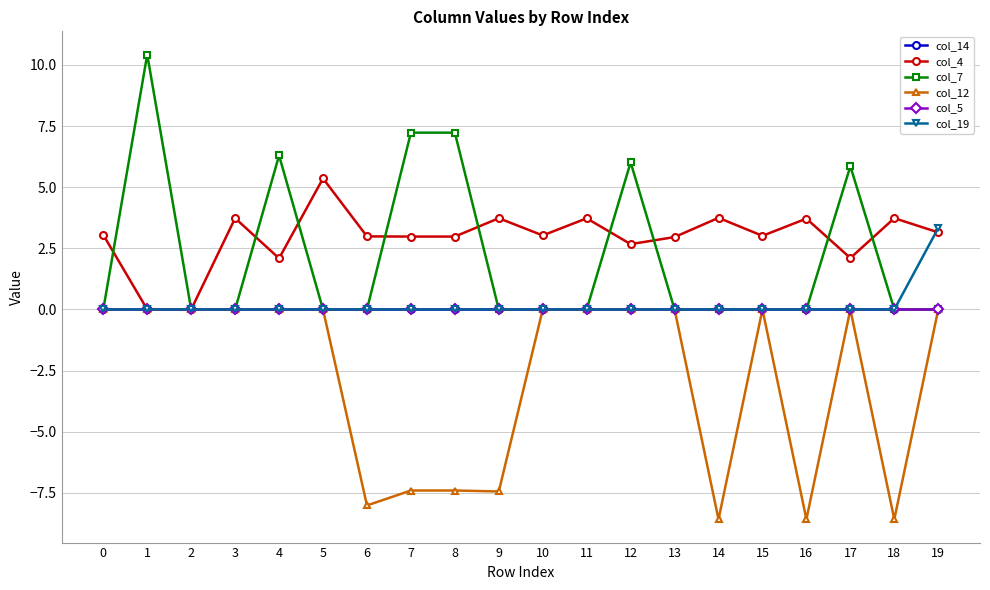

The value of col_19 at 16 is 0.0. True or false?

True